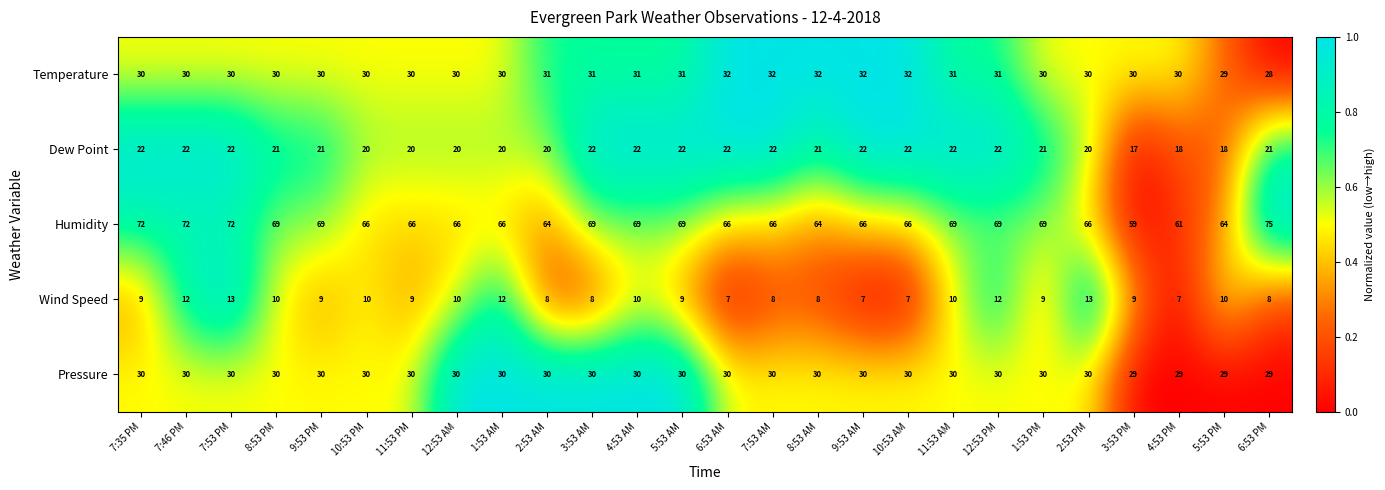

Is it true that Temperature equals 31 at 5:53 AM?

True